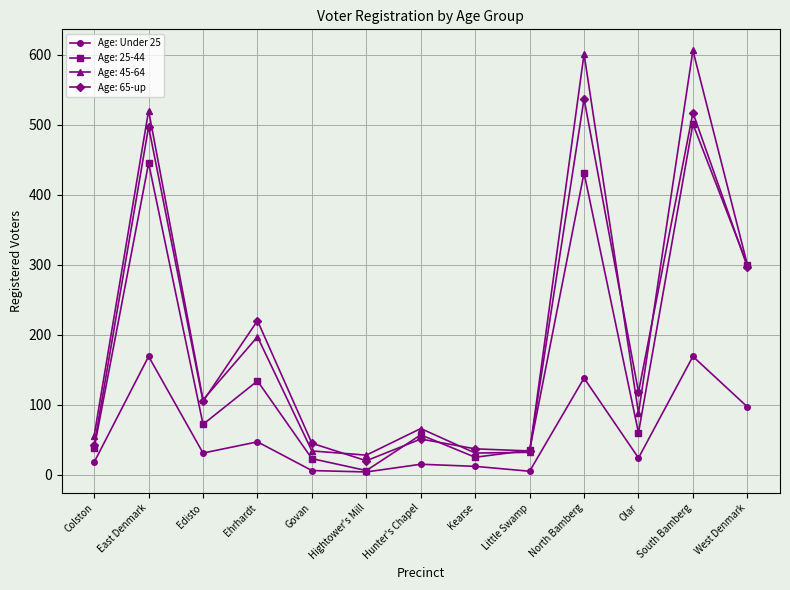

What is the label of the 2nd point from the left?

East Denmark